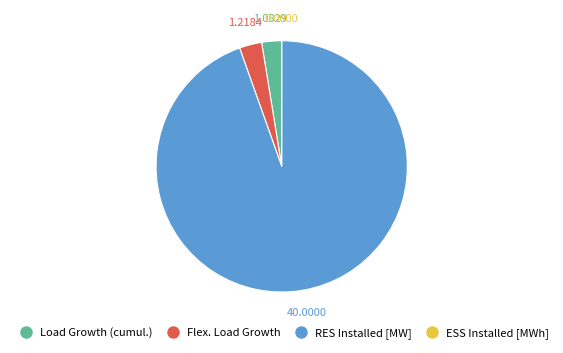

Approximately how many times larger is the value at Load Growth (cumul.) compared to Flex. Load Growth?

0.9